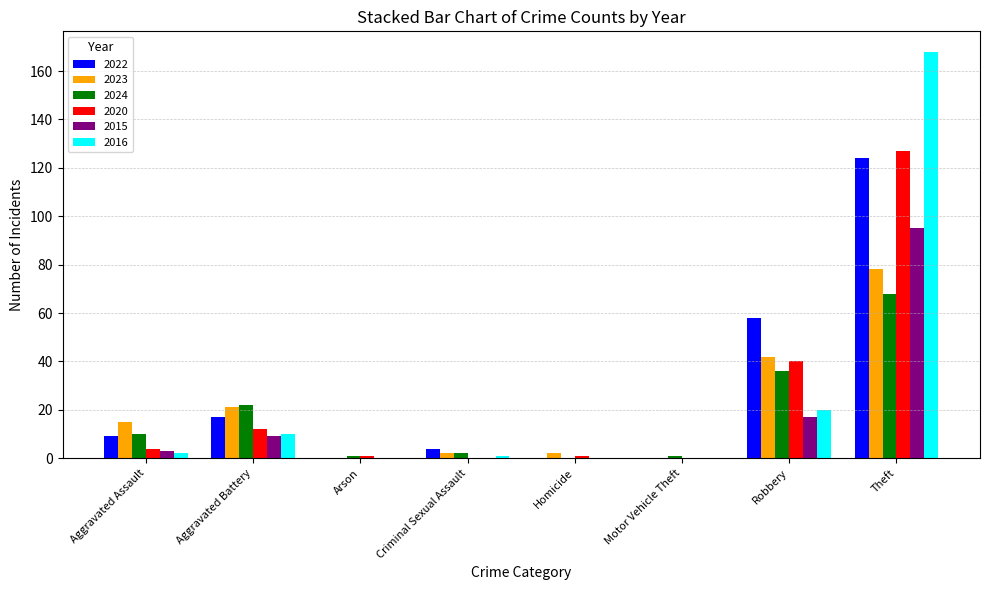

At which category is the sum across all series the highest?

Theft